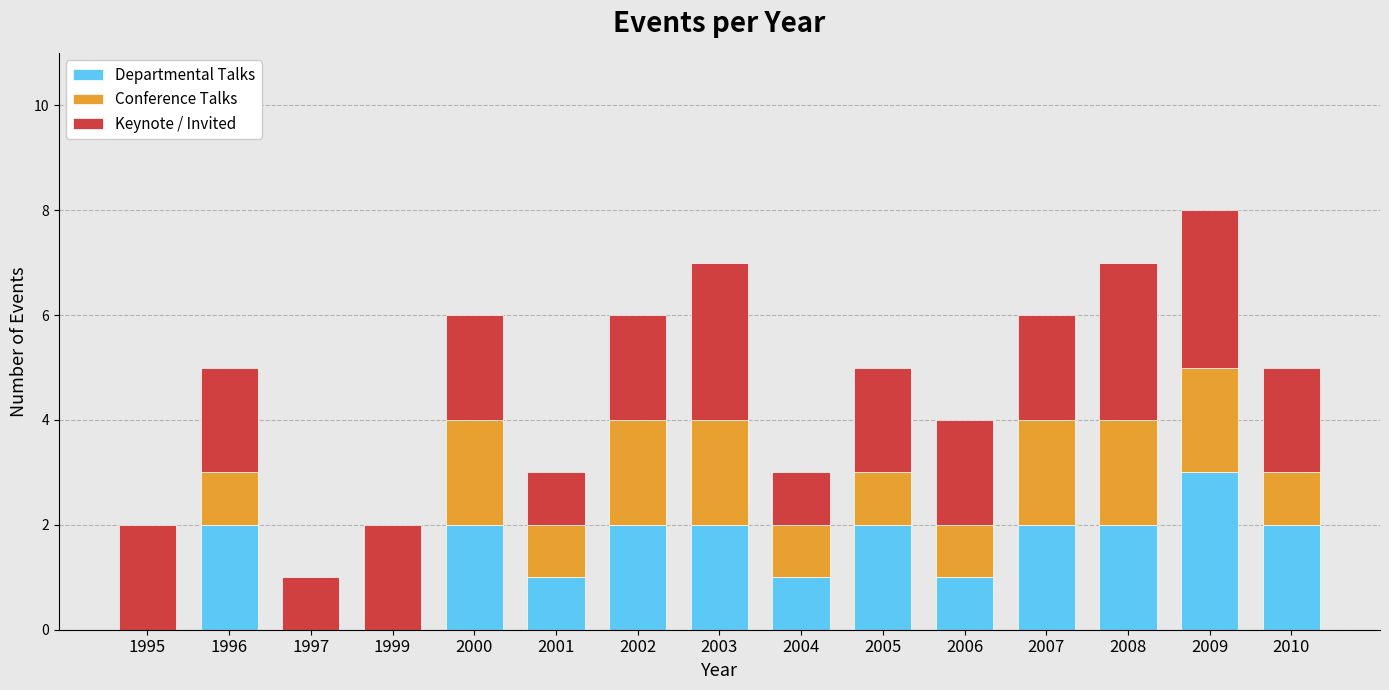

At which category is the sum across all series the highest?

2009